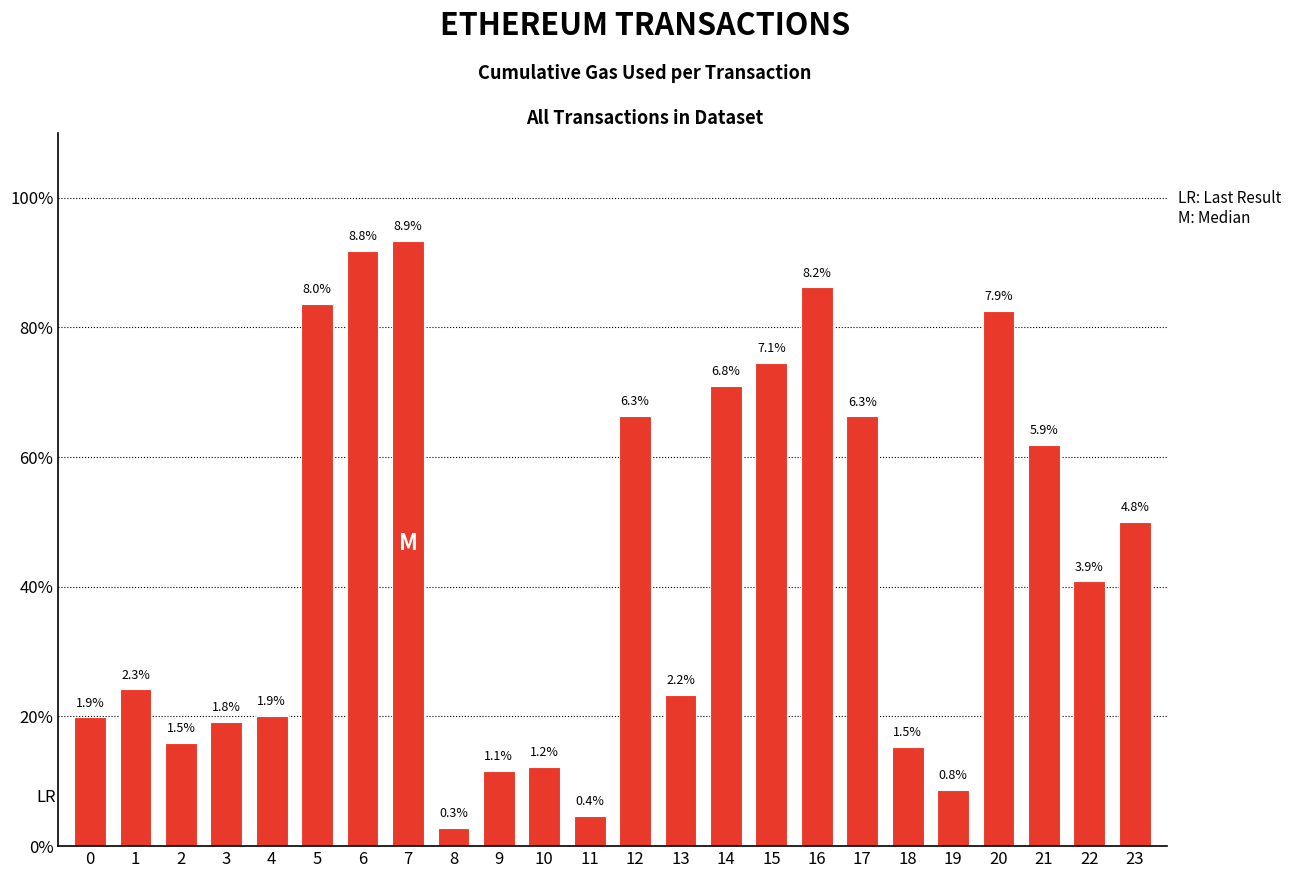

True or false: the data shows 4130914 at 20.

True